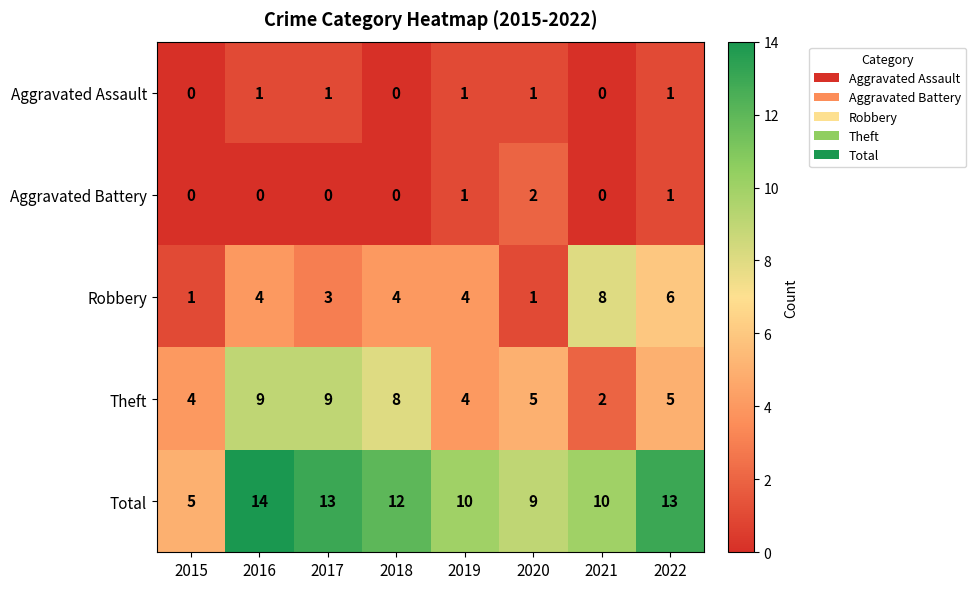

Which series has the largest total across all categories?

Total